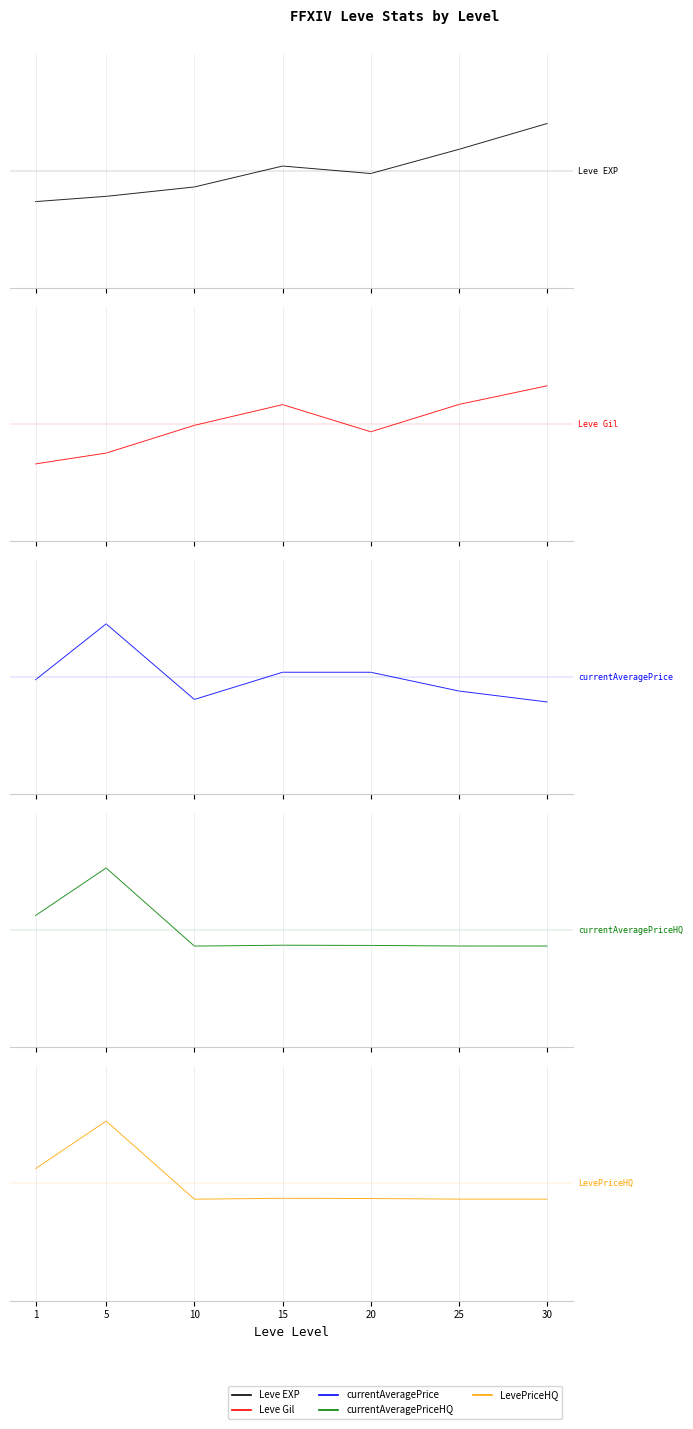

How many intersections are there between currentAveragePriceHQ and Leve Gil?

1